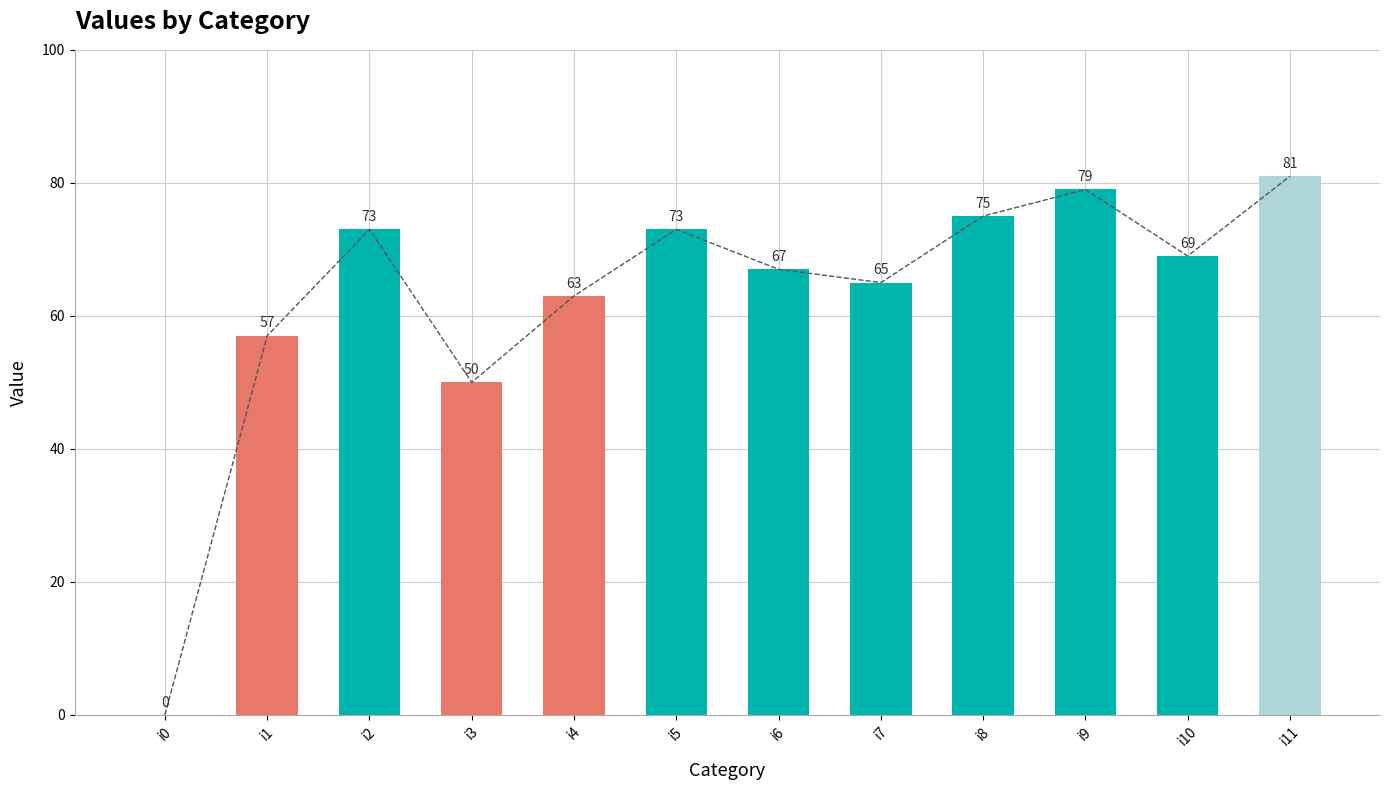

True or false: the data shows 79 at i9.

True